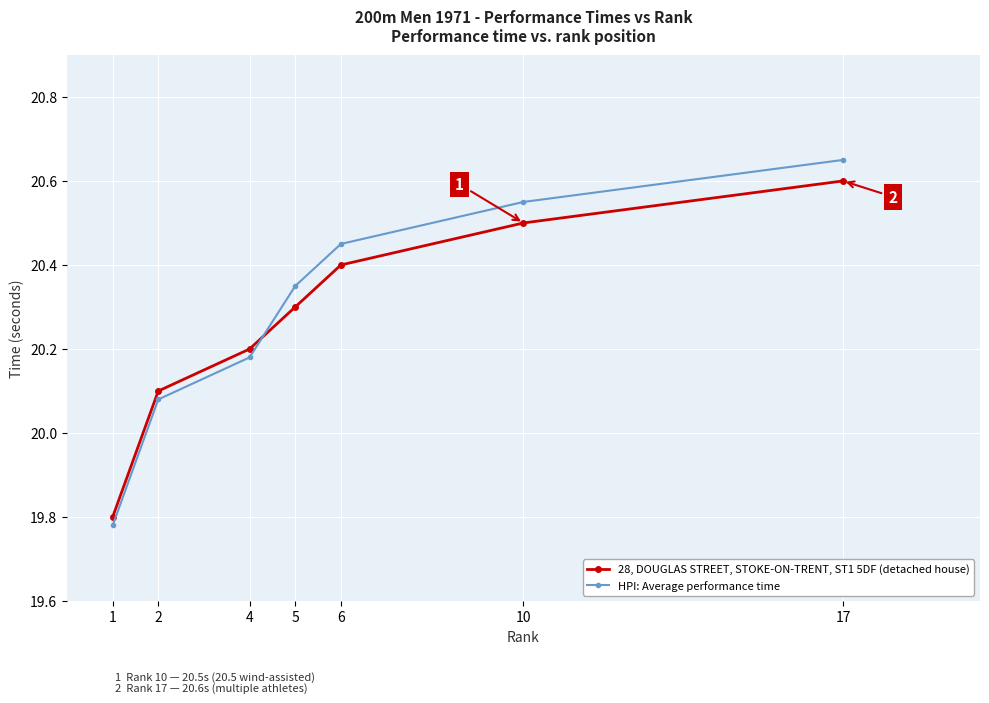

Which series has the widest spread of values?

HPI: Average performance time